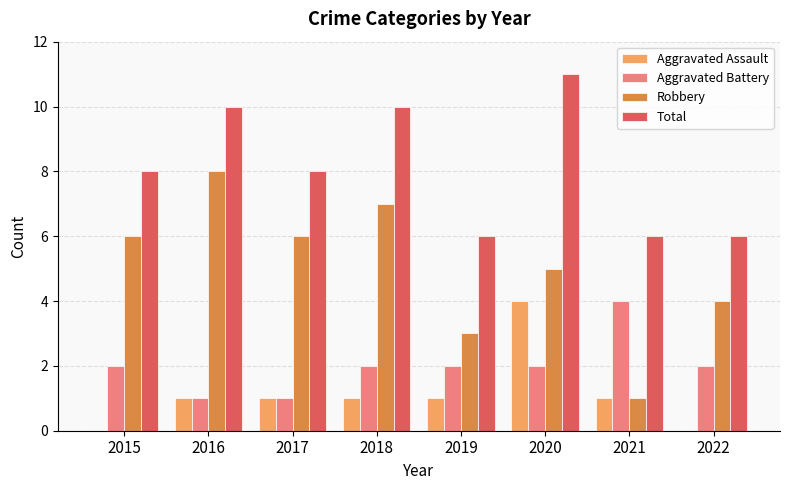

Are the bars horizontal?

No